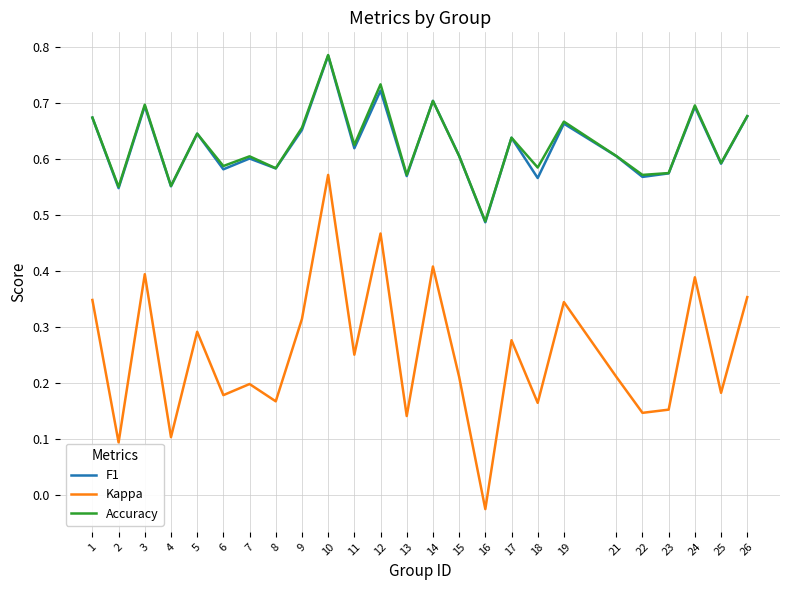

Between 1 and 15, which series saw the biggest shift?

Kappa